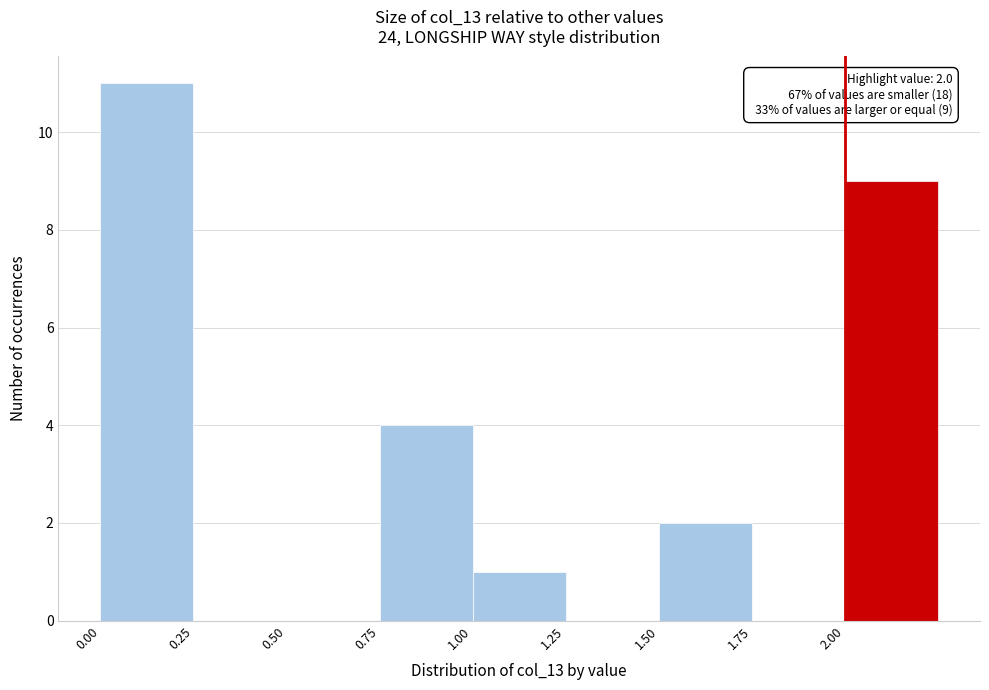

Which range on the x-axis has the tallest bar?

0.00 to 0.25